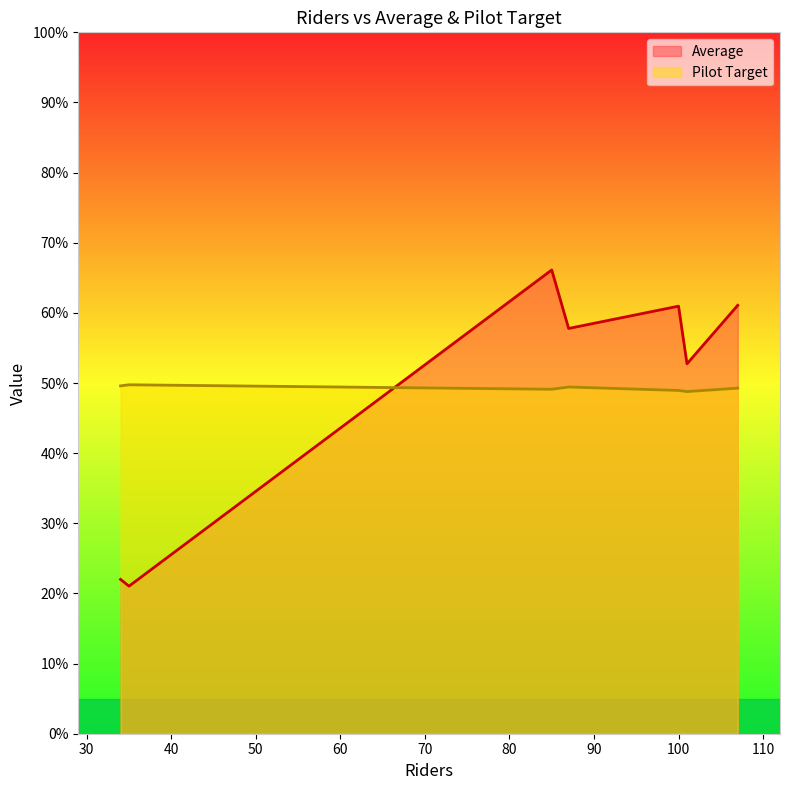

What is the difference between the Average values at 85 and 34?

44.1